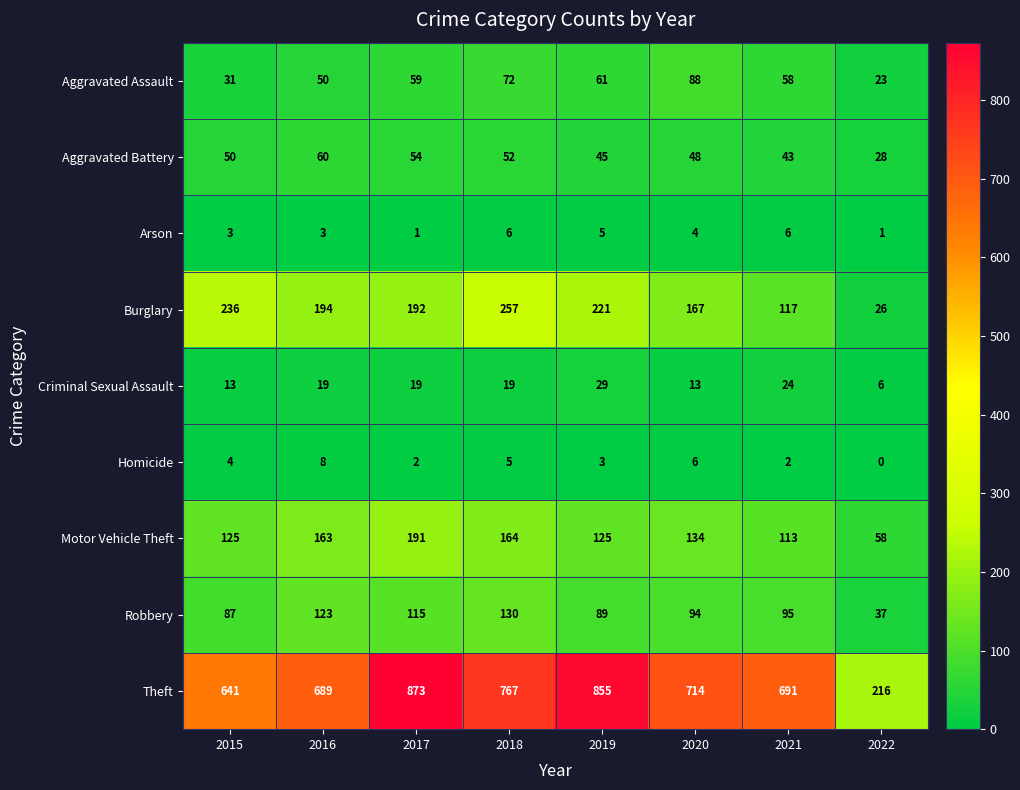

Where does the Robbery series first go above 95?

2016